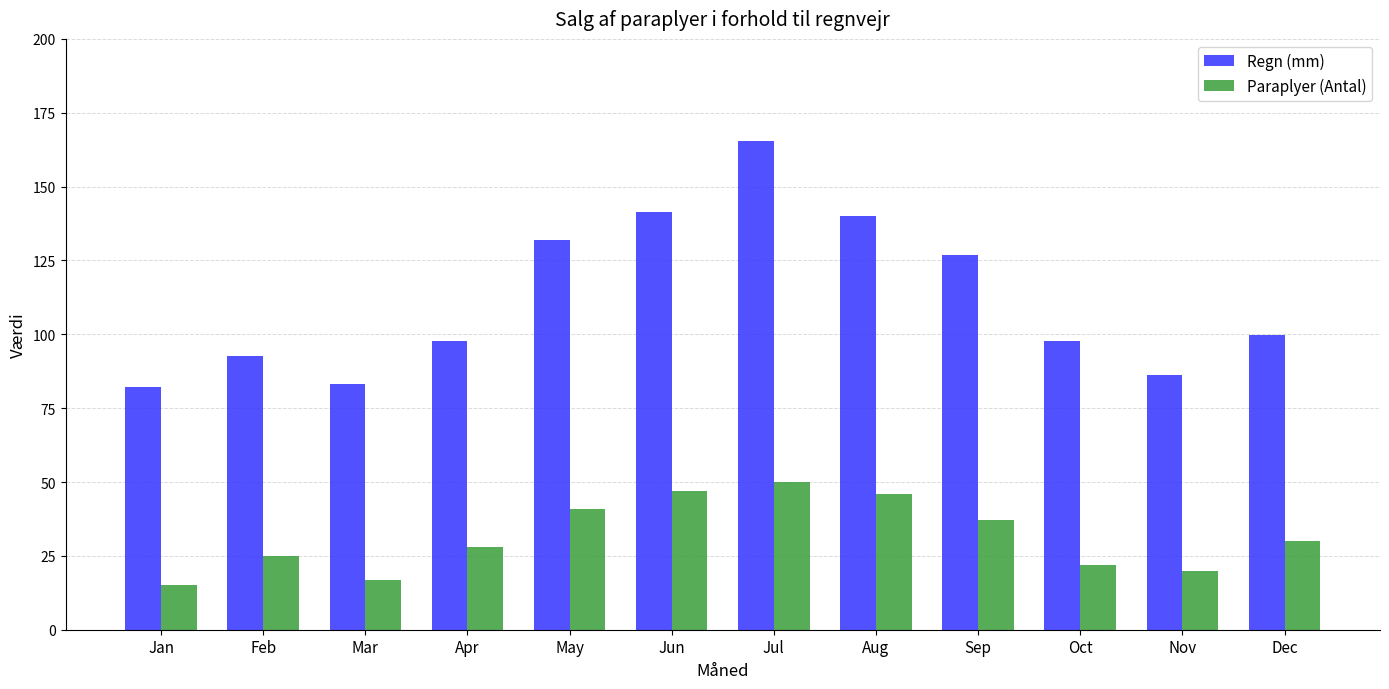

How many bars are there in total?

24